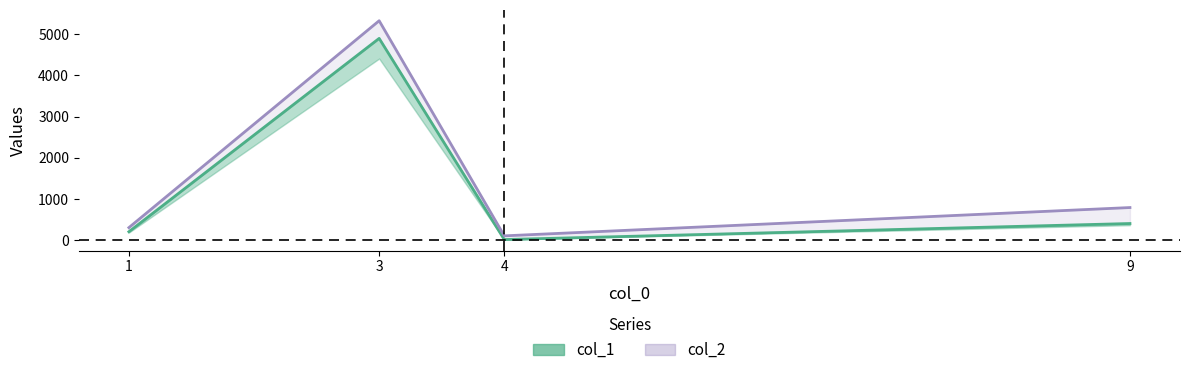

At which label does col_1 reach its minimum?

4